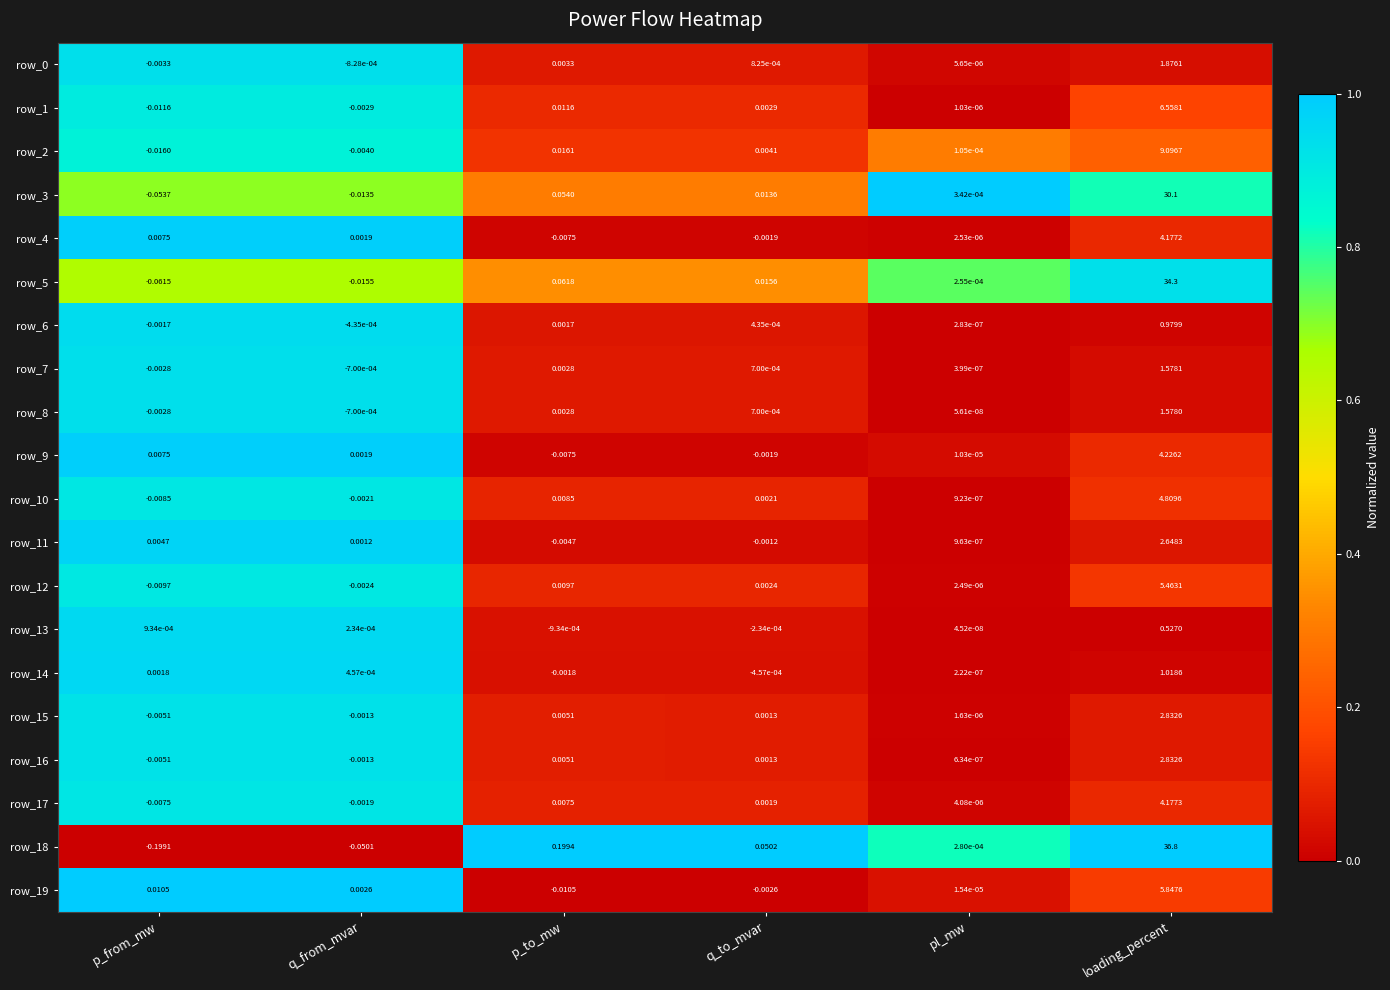

Rank the categories by row_1 value from highest to lowest.

loading_percent, p_to_mw, q_to_mvar, pl_mw, q_from_mvar, p_from_mw